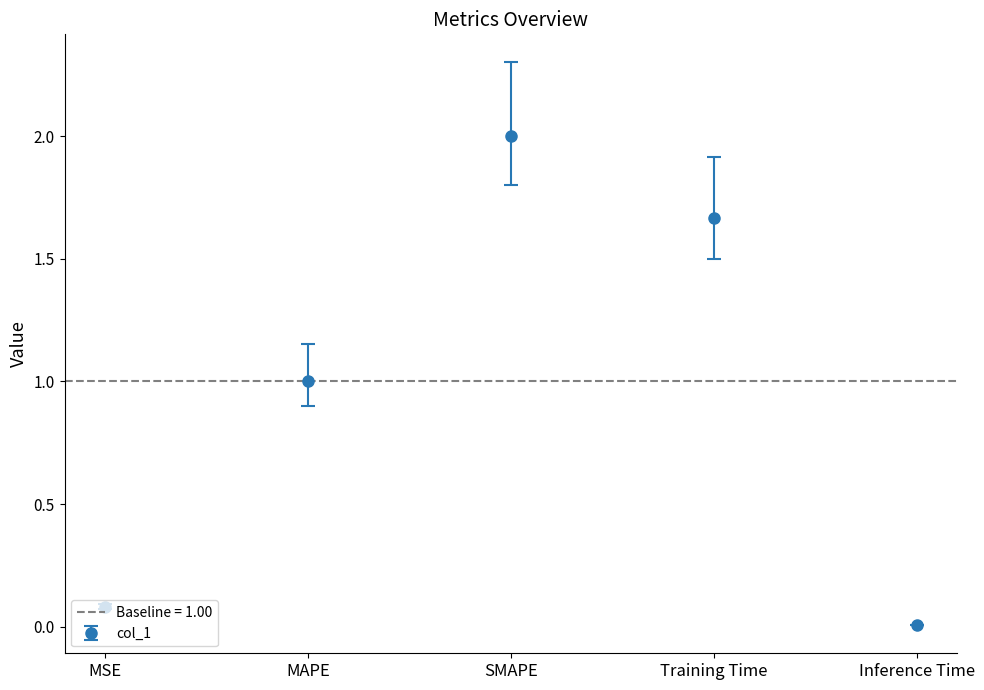

What is the difference between the values at MSE and MAPE?

0.9